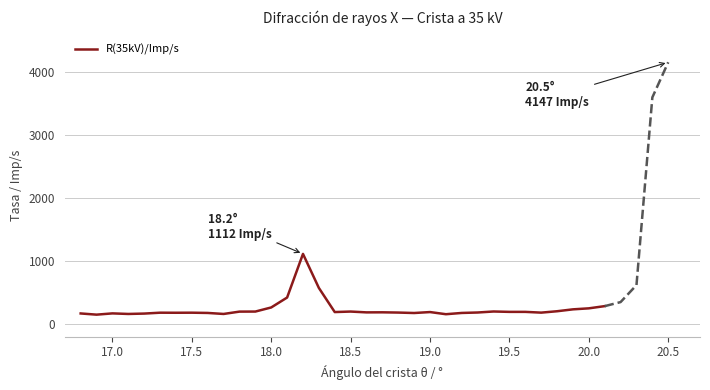

How many lines are shown in the chart?

1